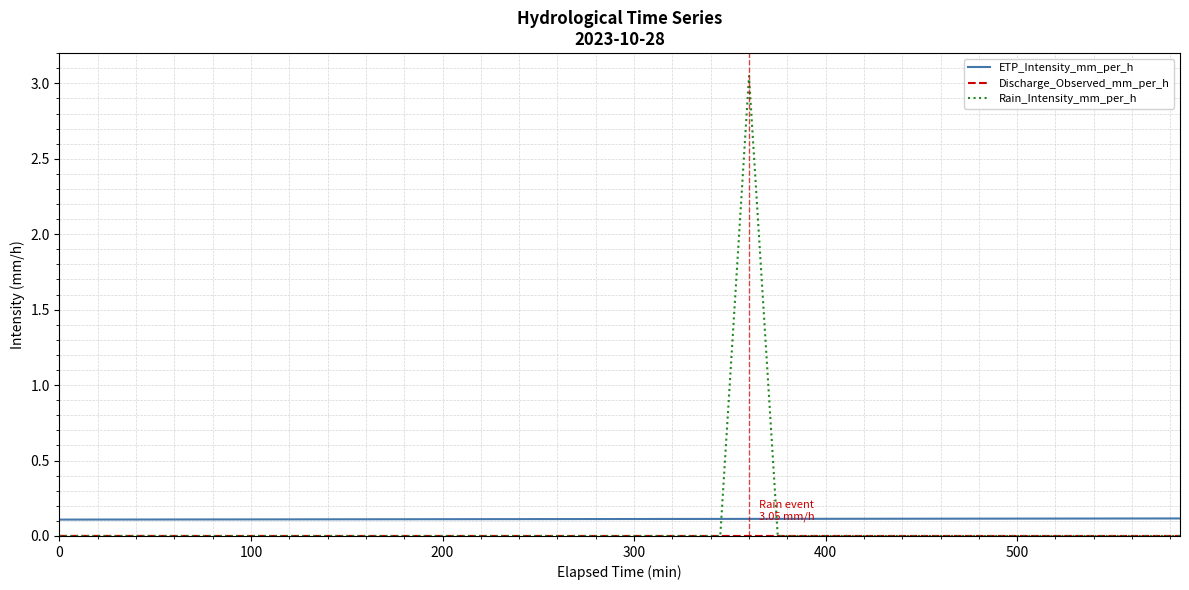

Which series has the widest spread of values?

Rain_Intensity_mm_per_h